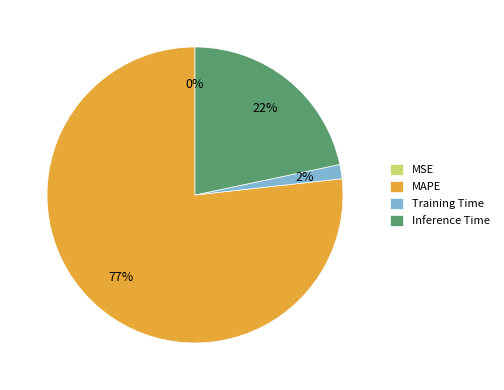

To the nearest percent, what percentage of the pie is Inference Time?

22%